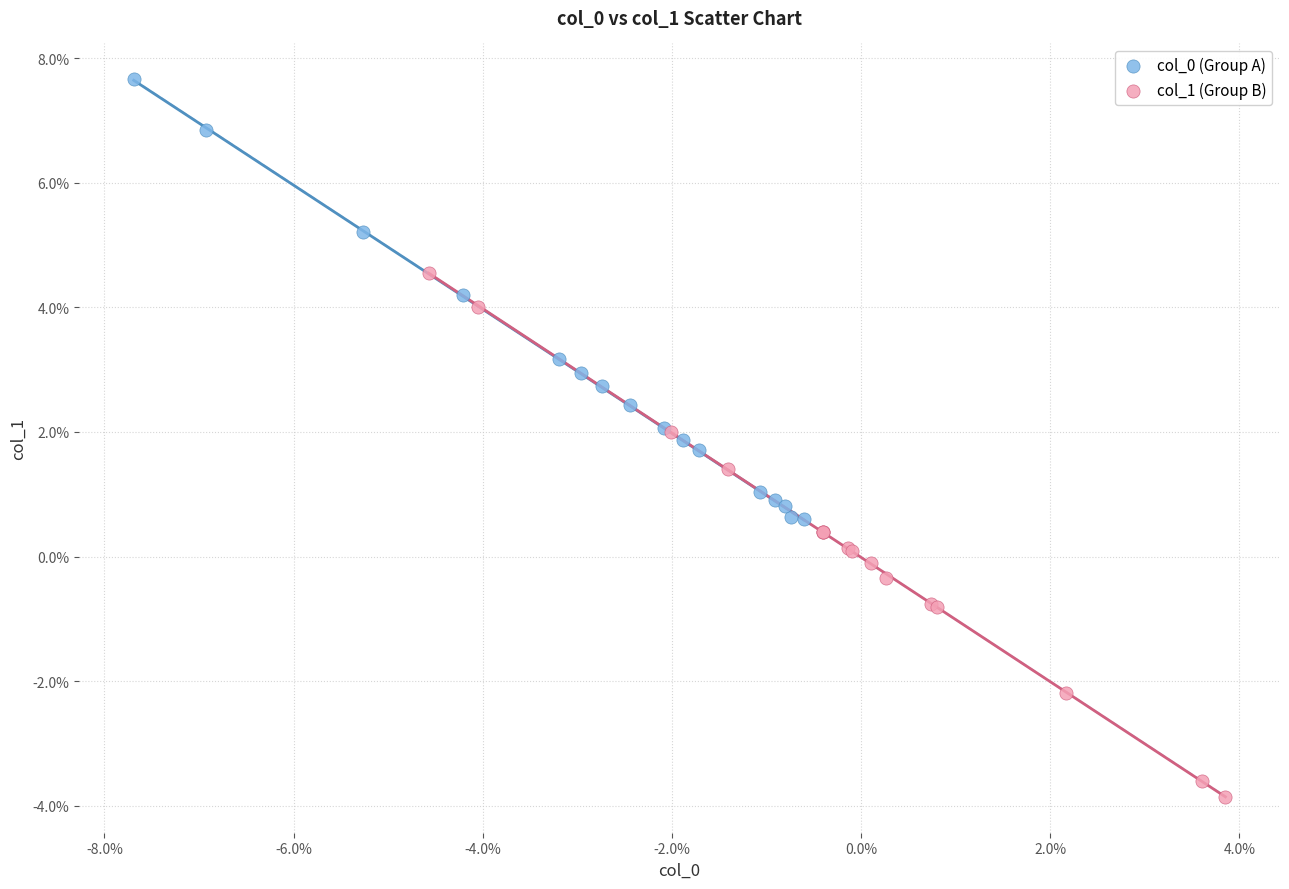

Which series has the widest spread of Y values?

col_1 (Group B)